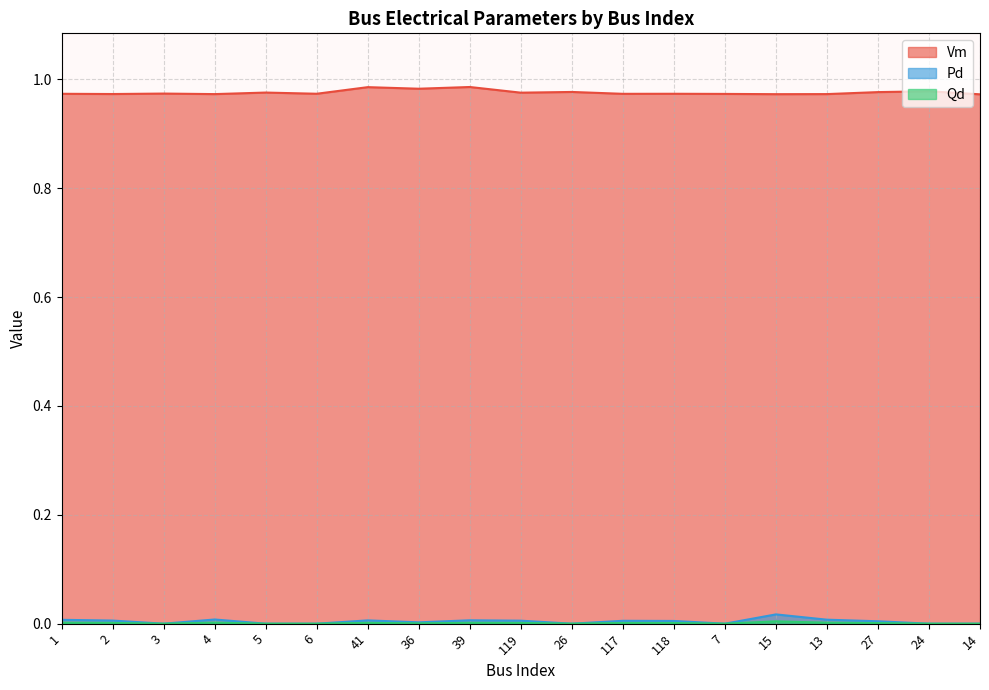

What is the value of the Vm point at the 16th from the left?

1.0